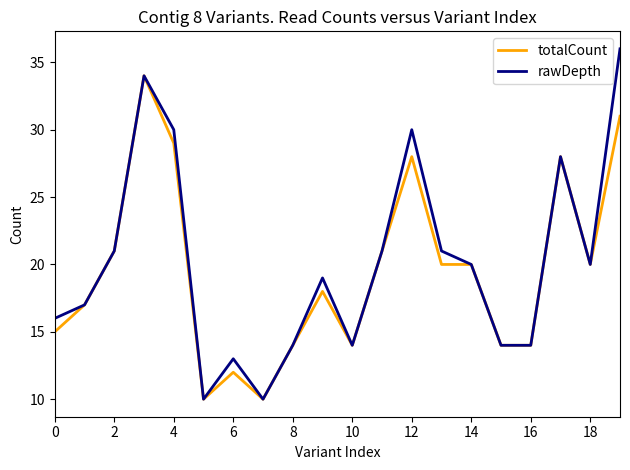

Rank the series by their maximum value, from highest to lowest.

rawDepth, totalCount